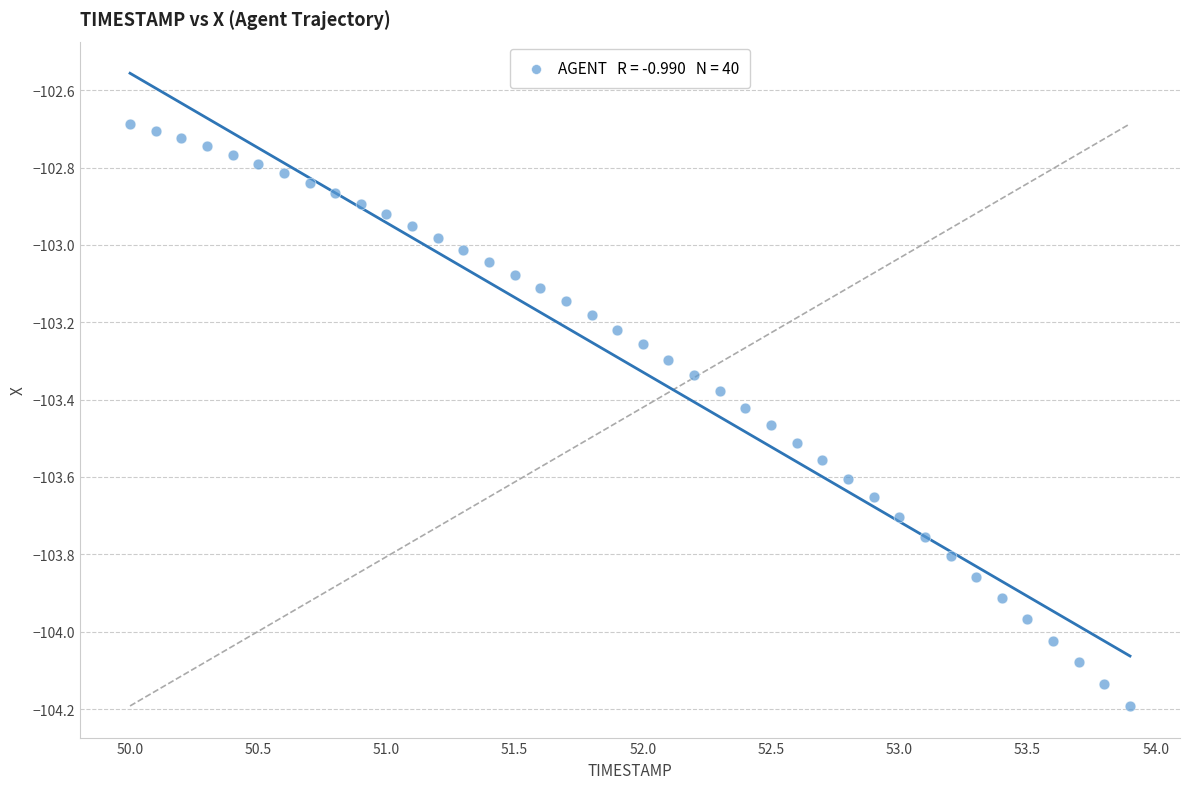

What is the range of X values (max minus min)?

3.9